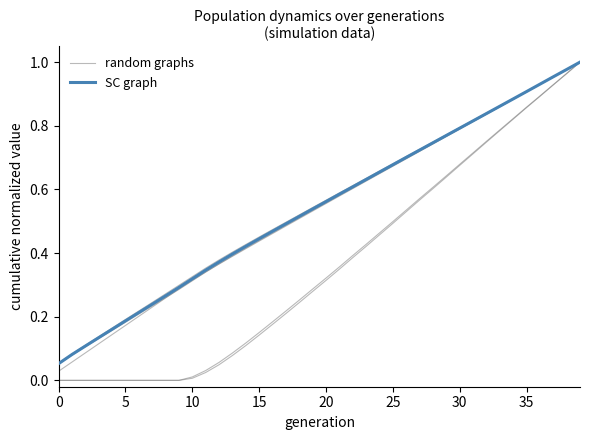

What is the sum of all SC graph values?

21.7